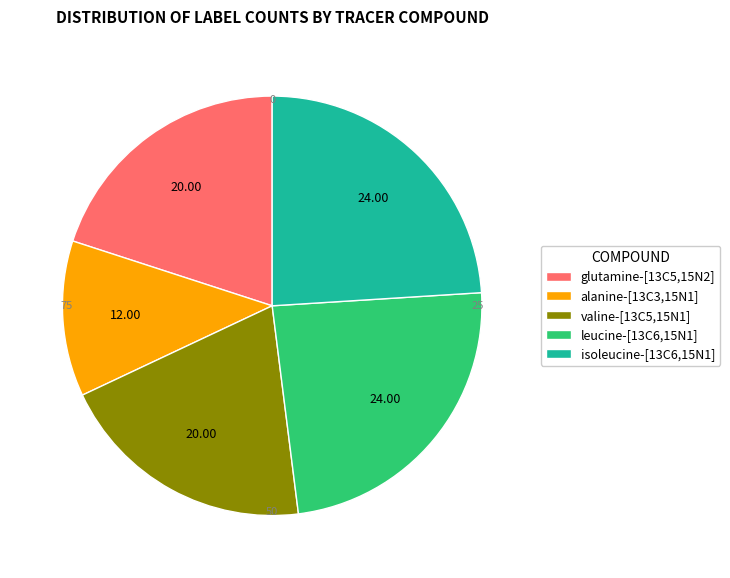

Does valine-[13C5,15N1] account for over 50% of the chart?

No